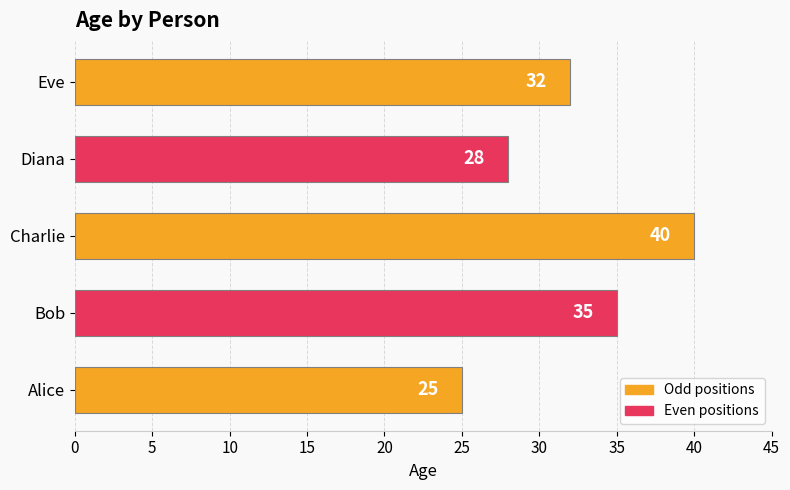

What is the difference between the maximum and minimum values?

15